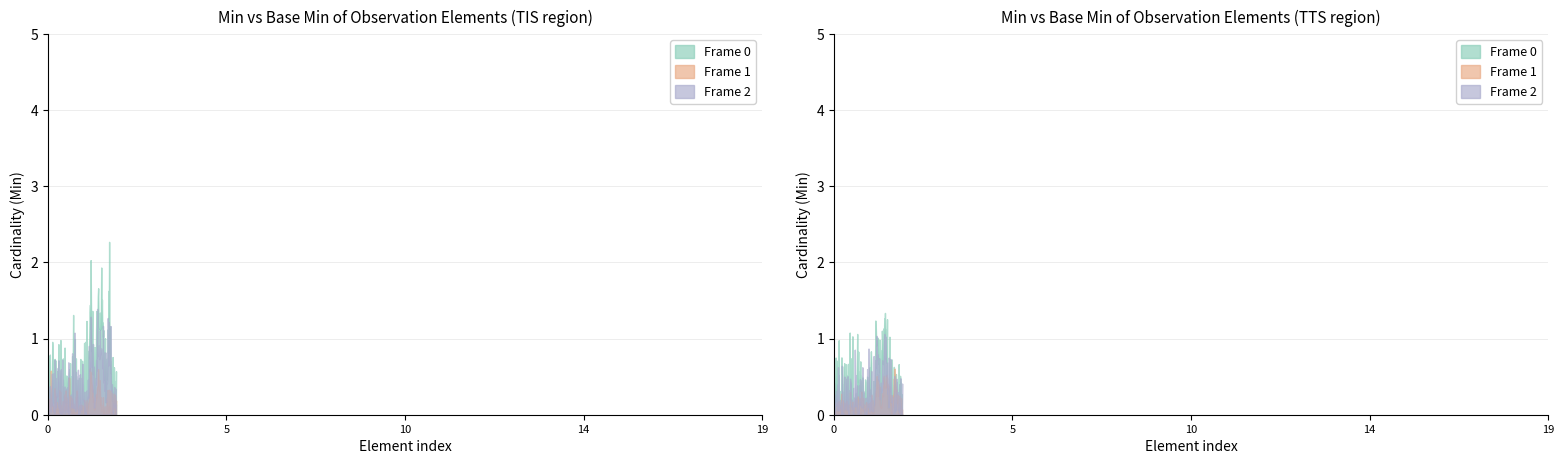

In Base Min, how many points are lower than both neighbors (excluding endpoints)?

1